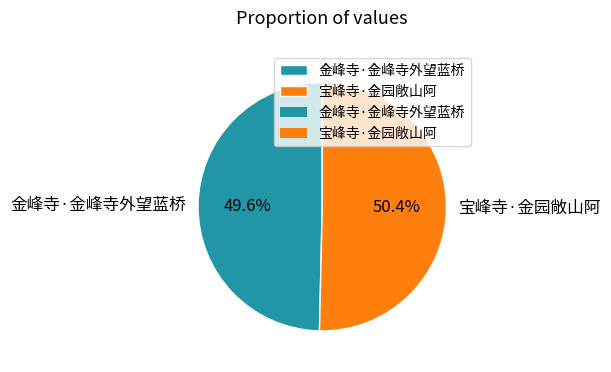

Which slice is the largest?

宝峰寺·金园敞山阿